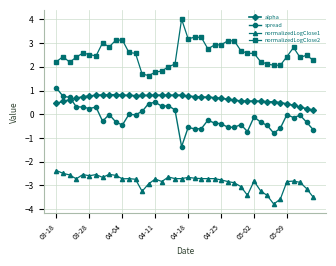

What is the value of the spread point at the 24th from the left?

-0.2